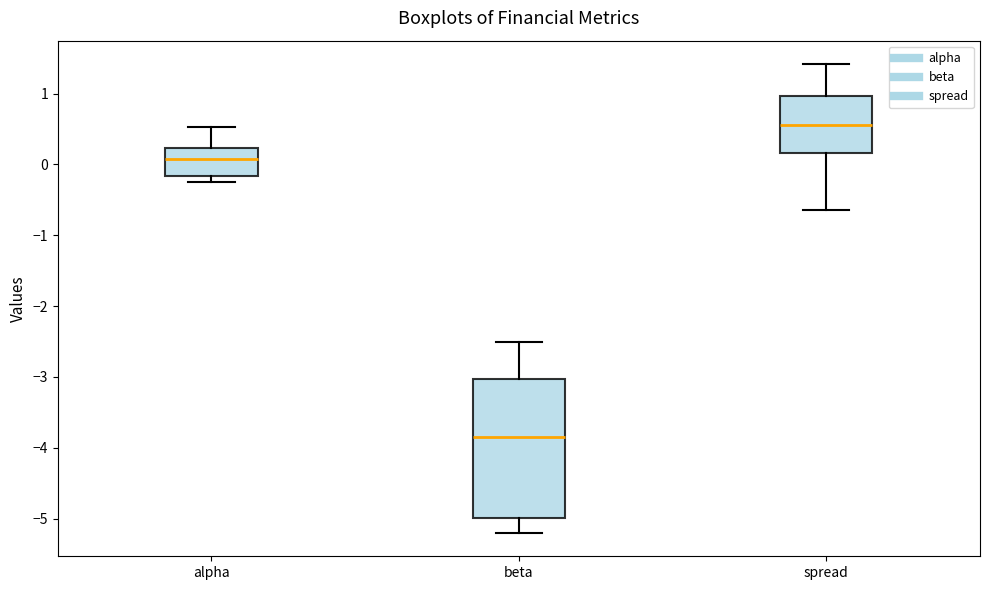

Which box's median line is the highest?

spread